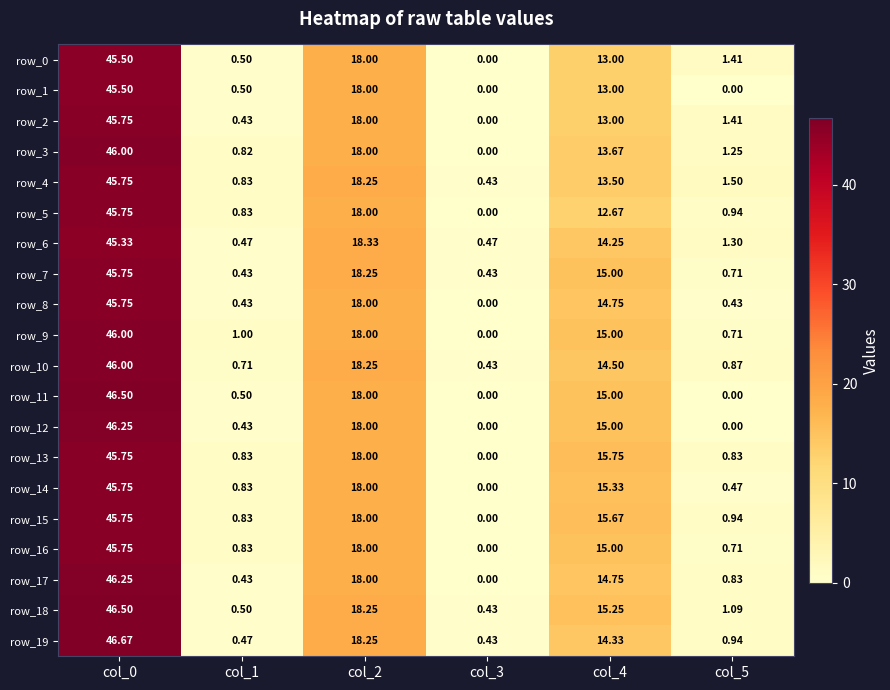

What is the lowest value of the row_4 series?

0.4